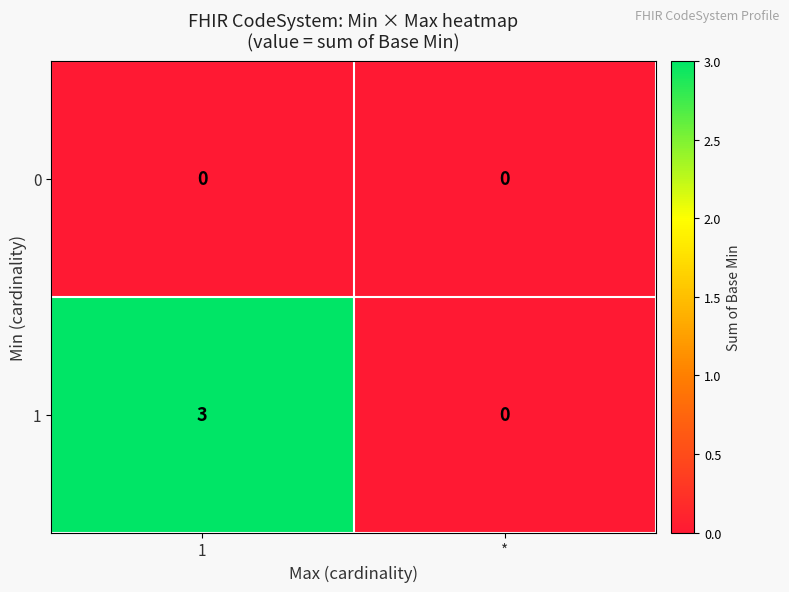

Reading right to left, what are all the values shown in this chart?

0: *=0	1=0
1: *=0	1=3